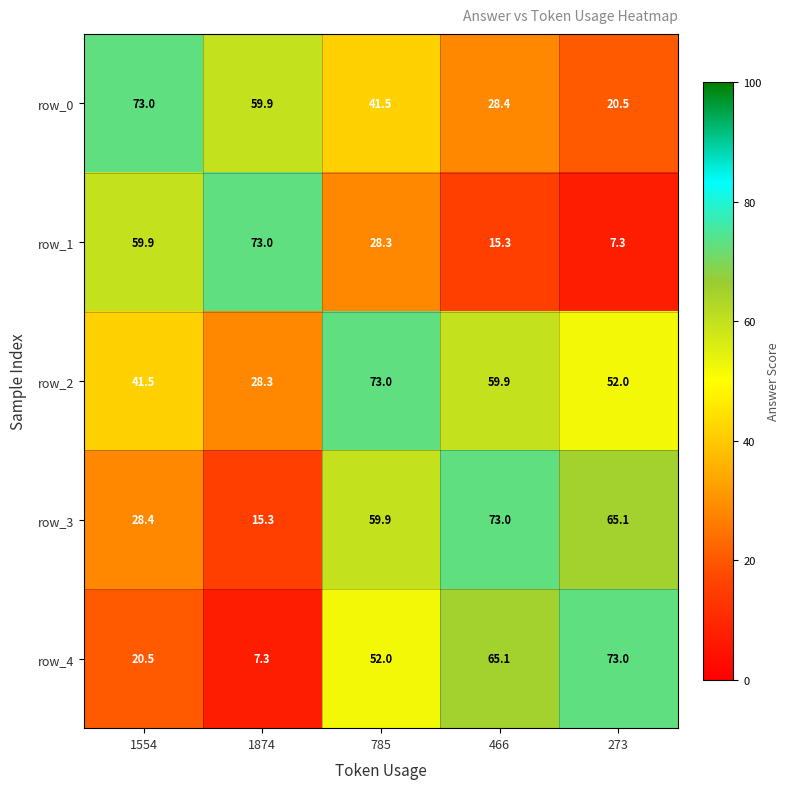

Count the number of categories in the chart.

5